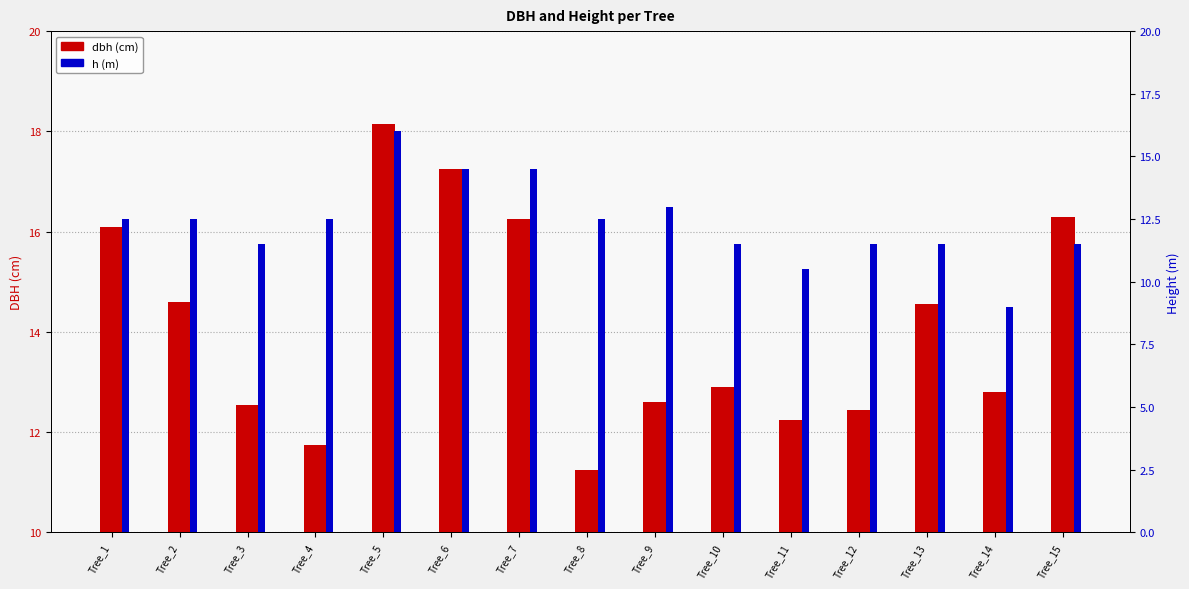

Is it true that h equals 6.3 at Tree_4?

False